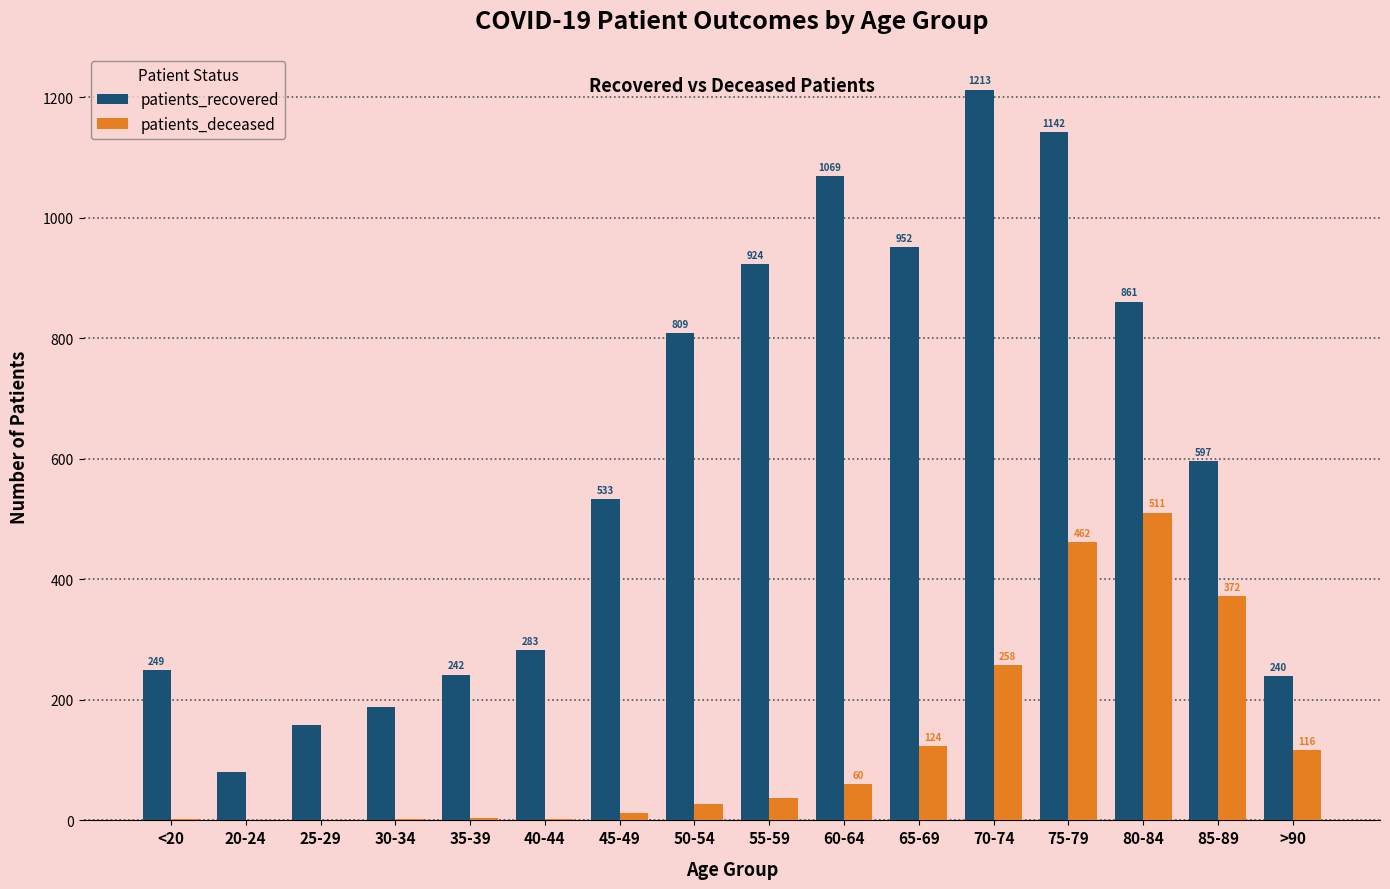

Is it true that patients_deceased equals 690 at 75-79?

False